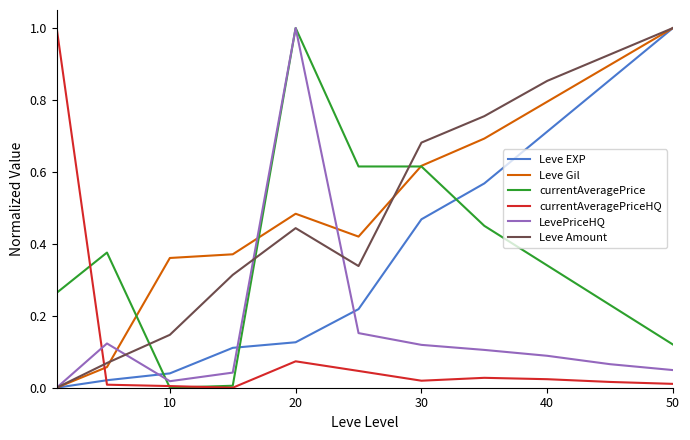

How many series are shown in this chart?

6